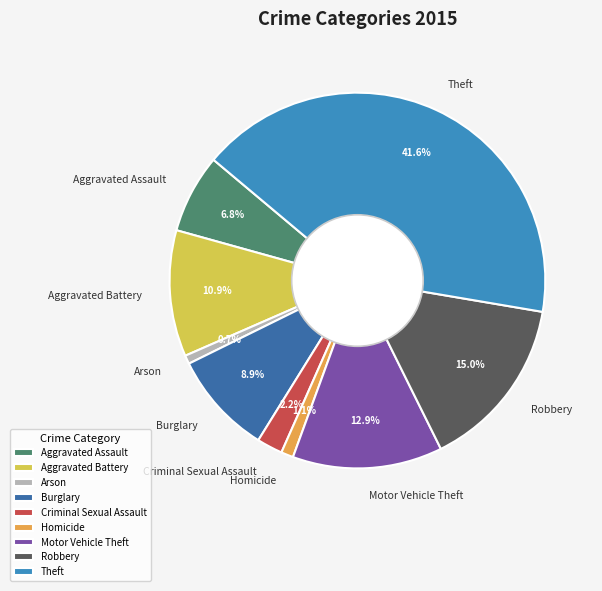

Approximately how many times larger is the value at Homicide compared to Burglary?

0.1